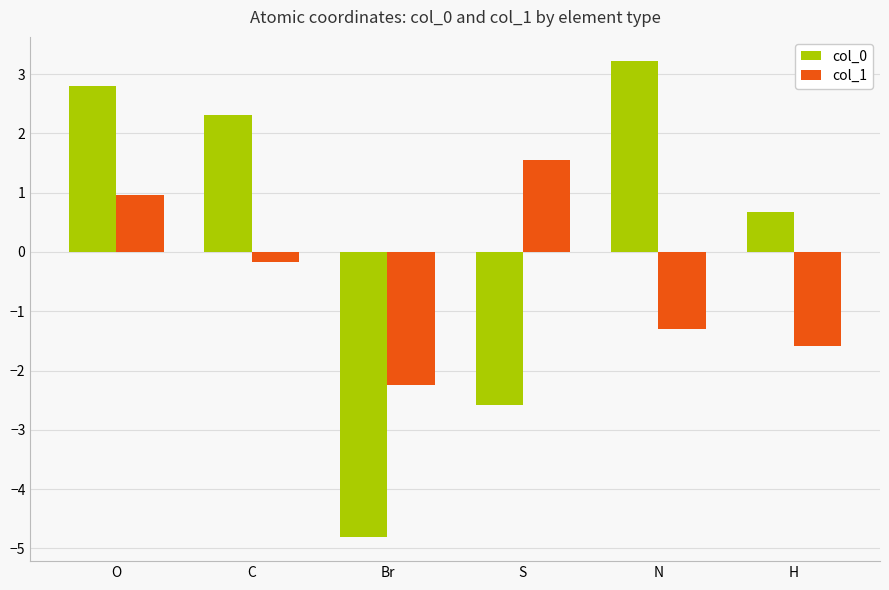

Are the bars horizontal?

No